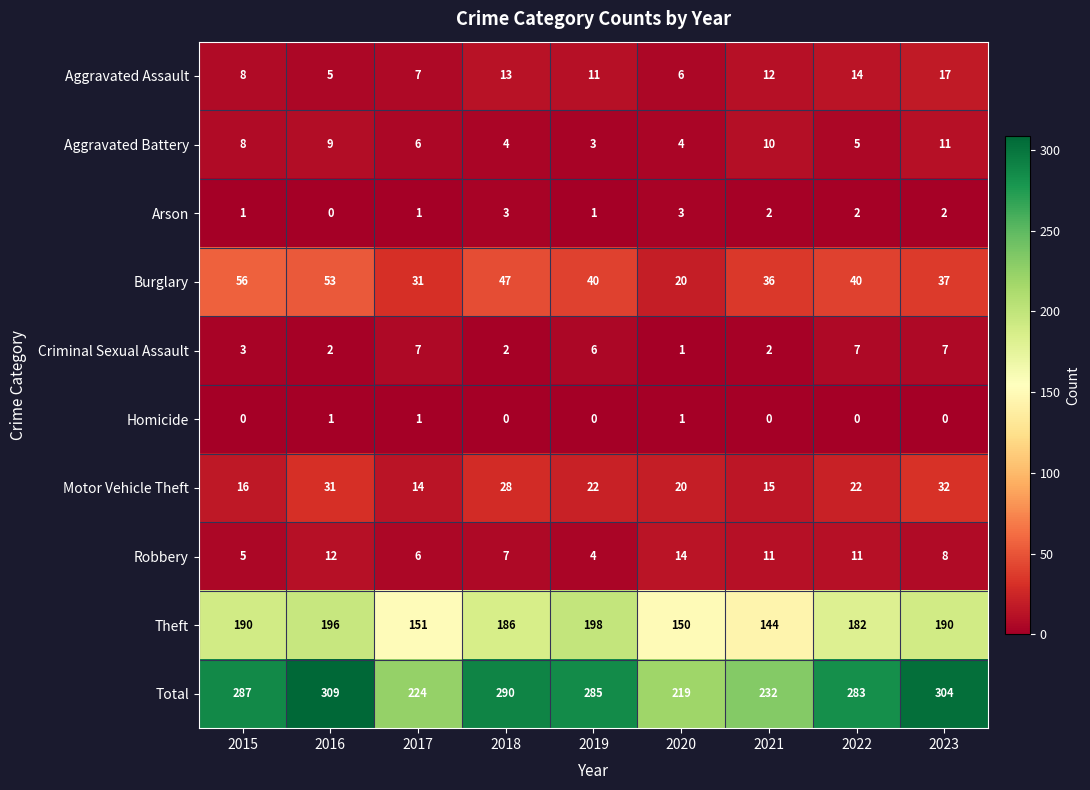

How many data points does each series have?

9